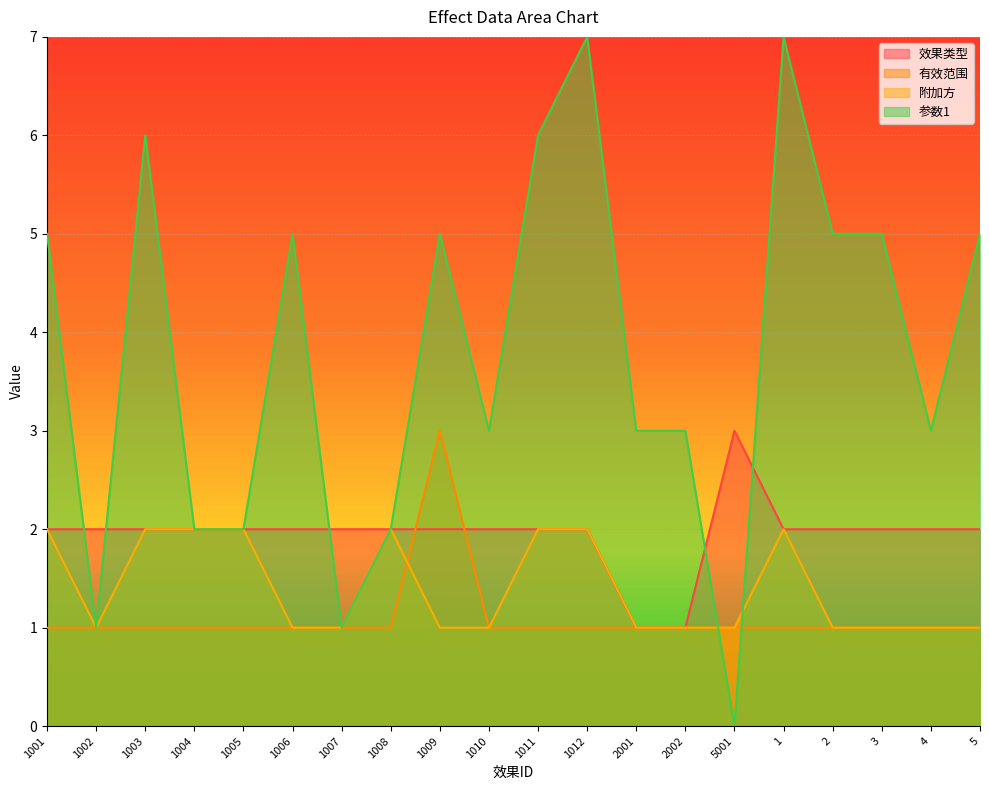

What is the difference between the maximum and minimum values in the 有效范围 series?

2